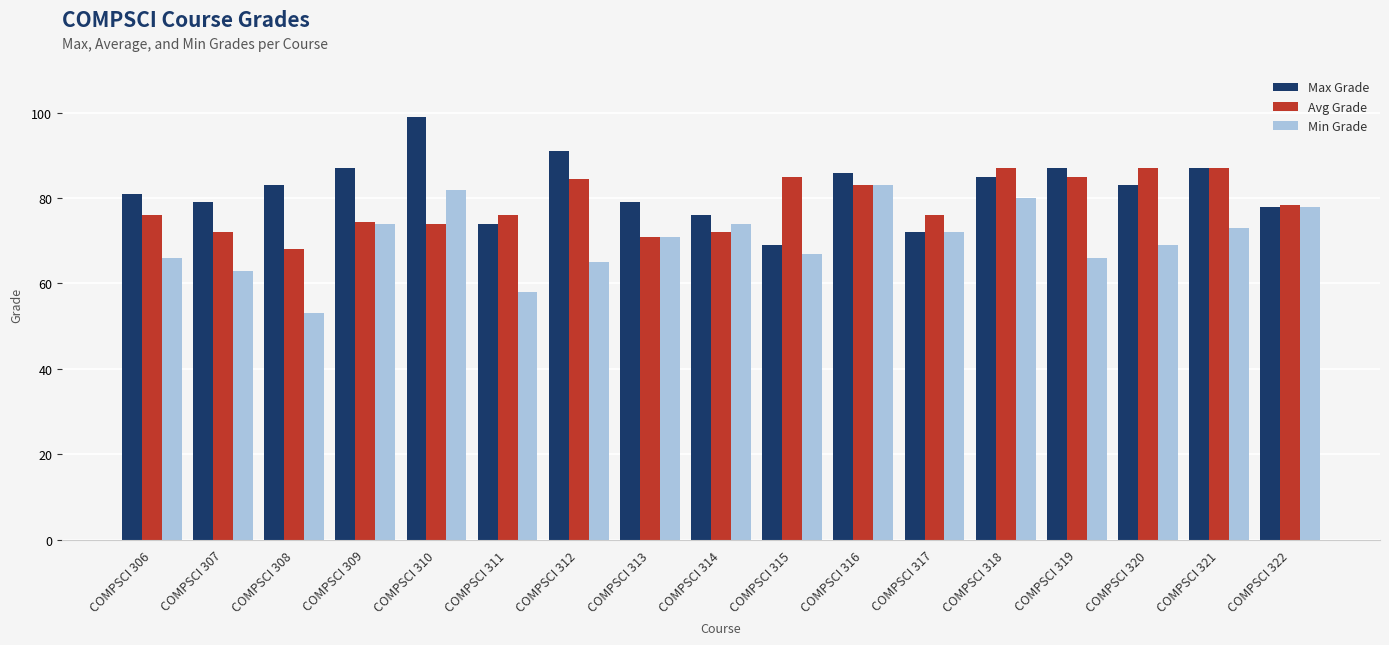

Is the value of Avg Grade at COMPSCI 321 greater than the value of Max Grade at COMPSCI 310?

No